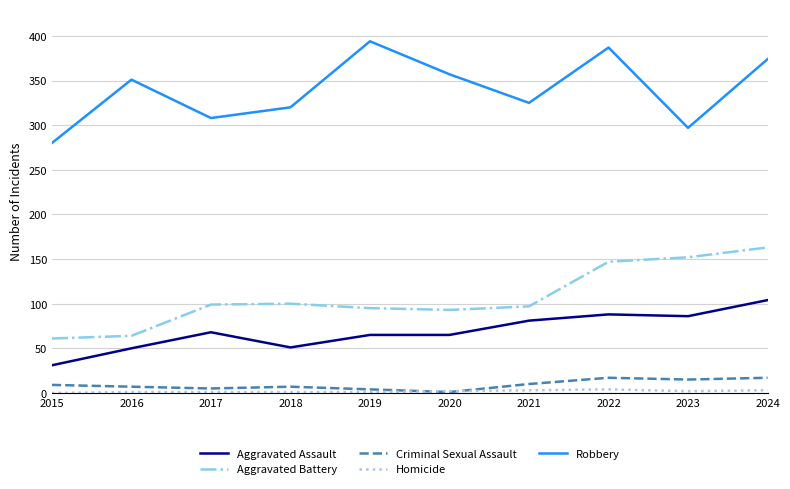

What is the sum of the Robbery values at 2015 and 2021?

605